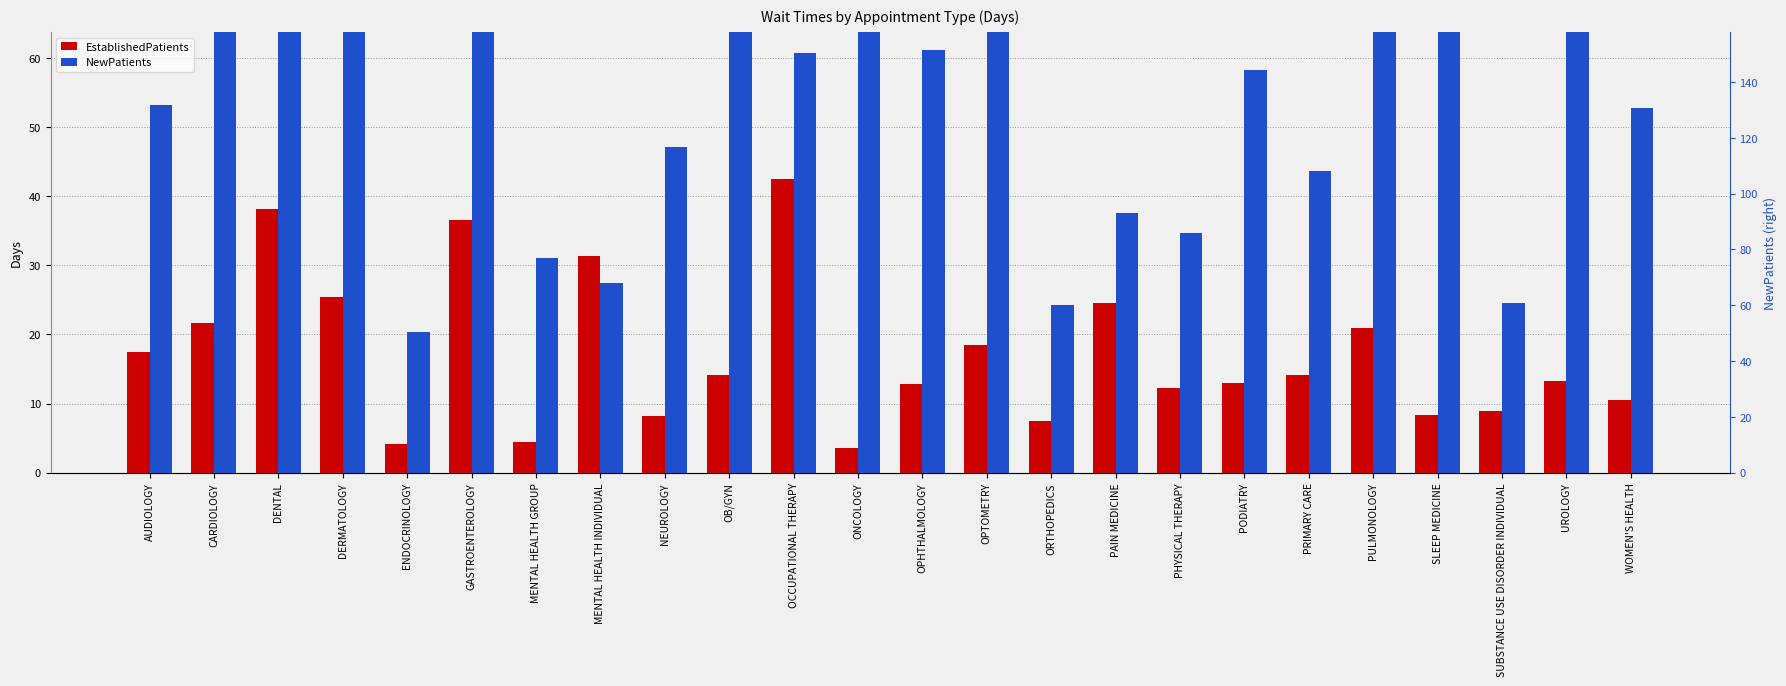

What is the label of the 2nd bar from the left?

CARDIOLOGY